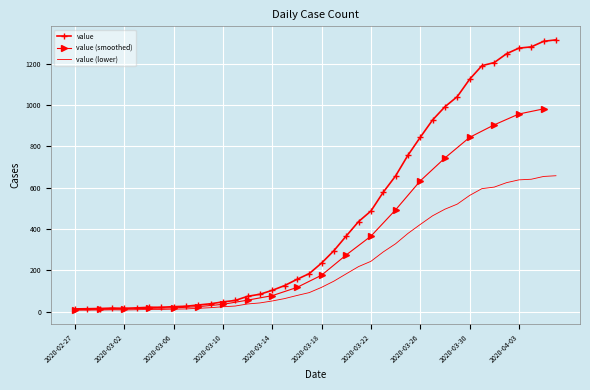

Which category has the highest value across all series?

2020-04-06